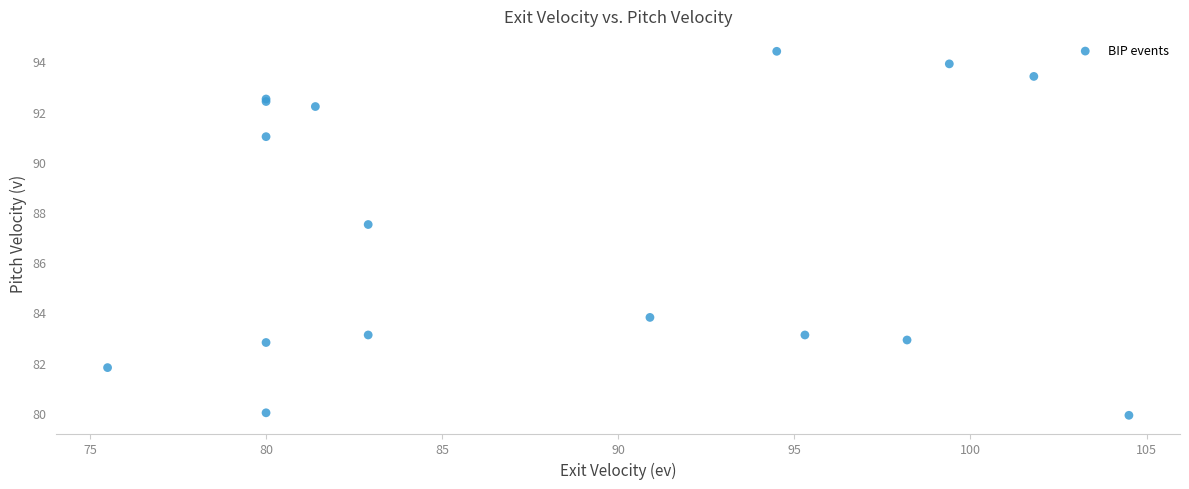

What Y value in the scatter plot is closest to 87?

87.5